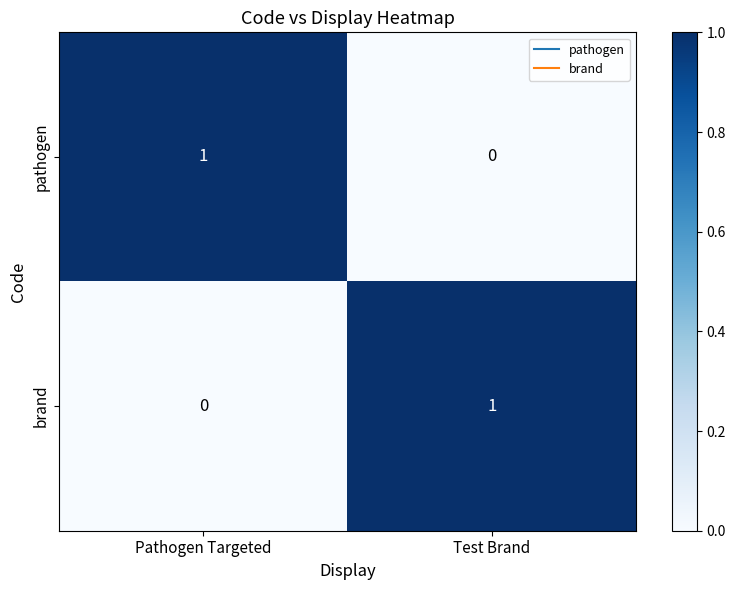

Reading right to left, extract all data points from this chart.

pathogen: Test Brand=0	Pathogen Targeted=1
brand: Test Brand=1	Pathogen Targeted=0